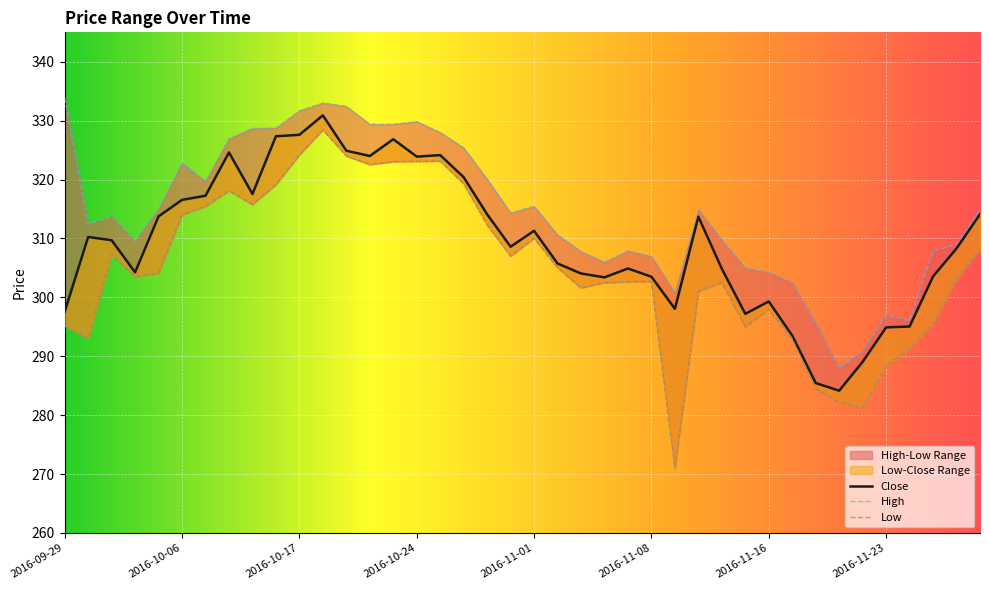

At which label is Low closest to 299?

2016-11-16